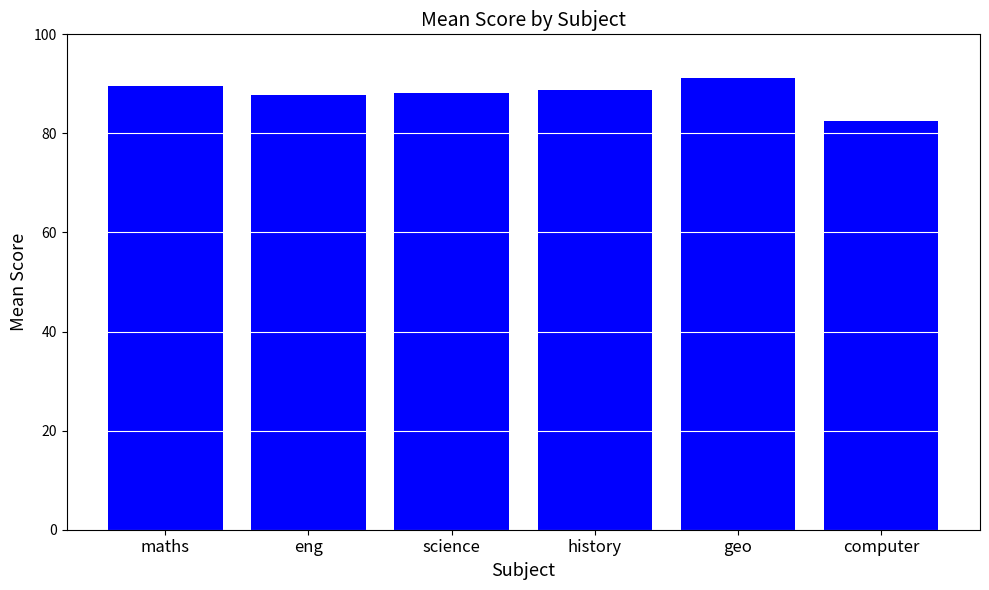

Read the value at maths.

89.5